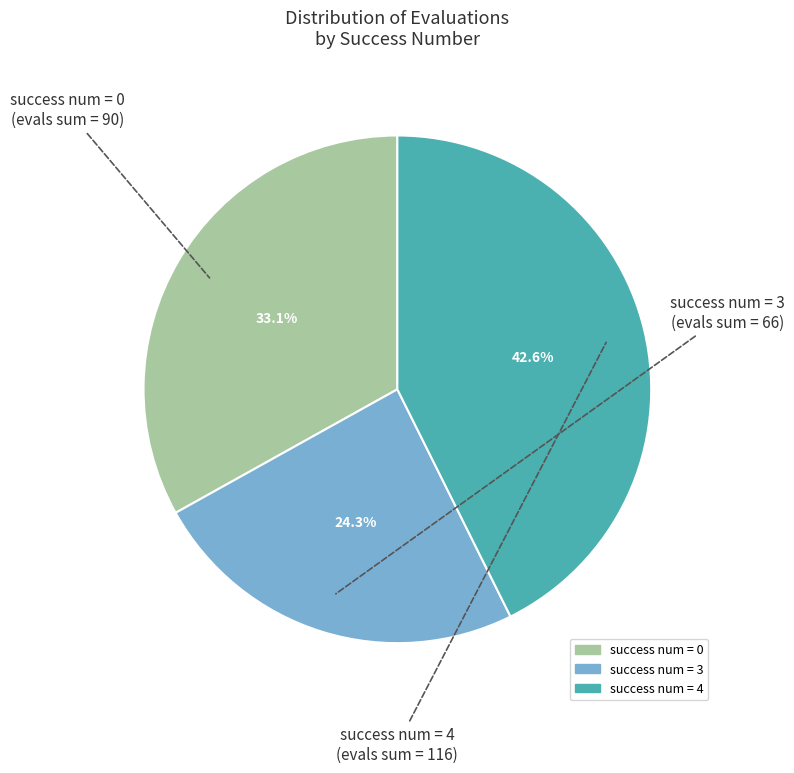

How many slices are in this pie chart?

3